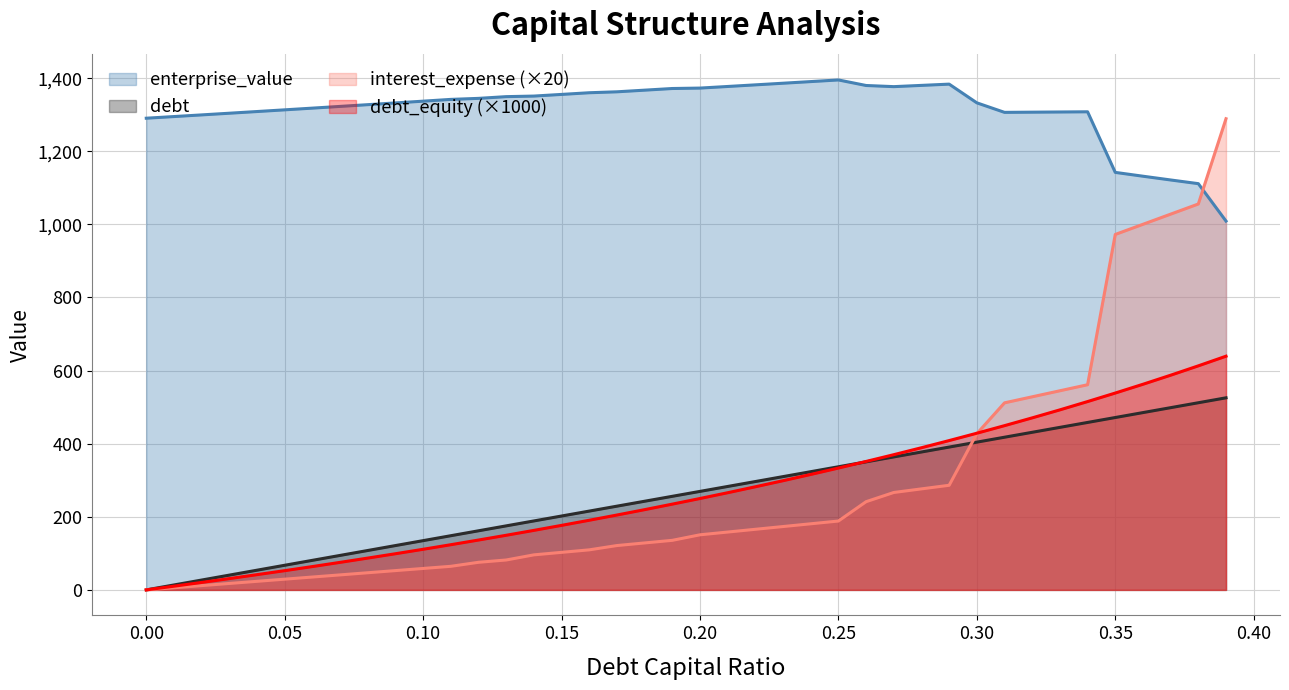

What is the total value across all series at 0.15?

1836.8